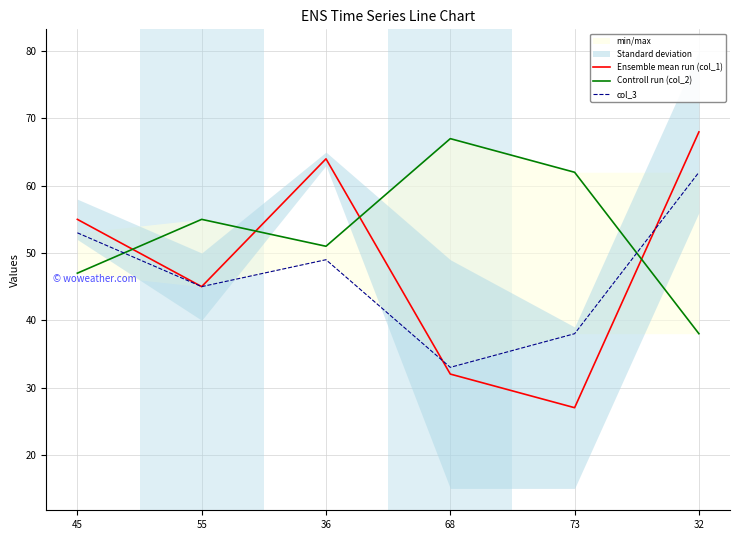

True or false: Controll run (col_2) and col_3 intersect in this chart.

True